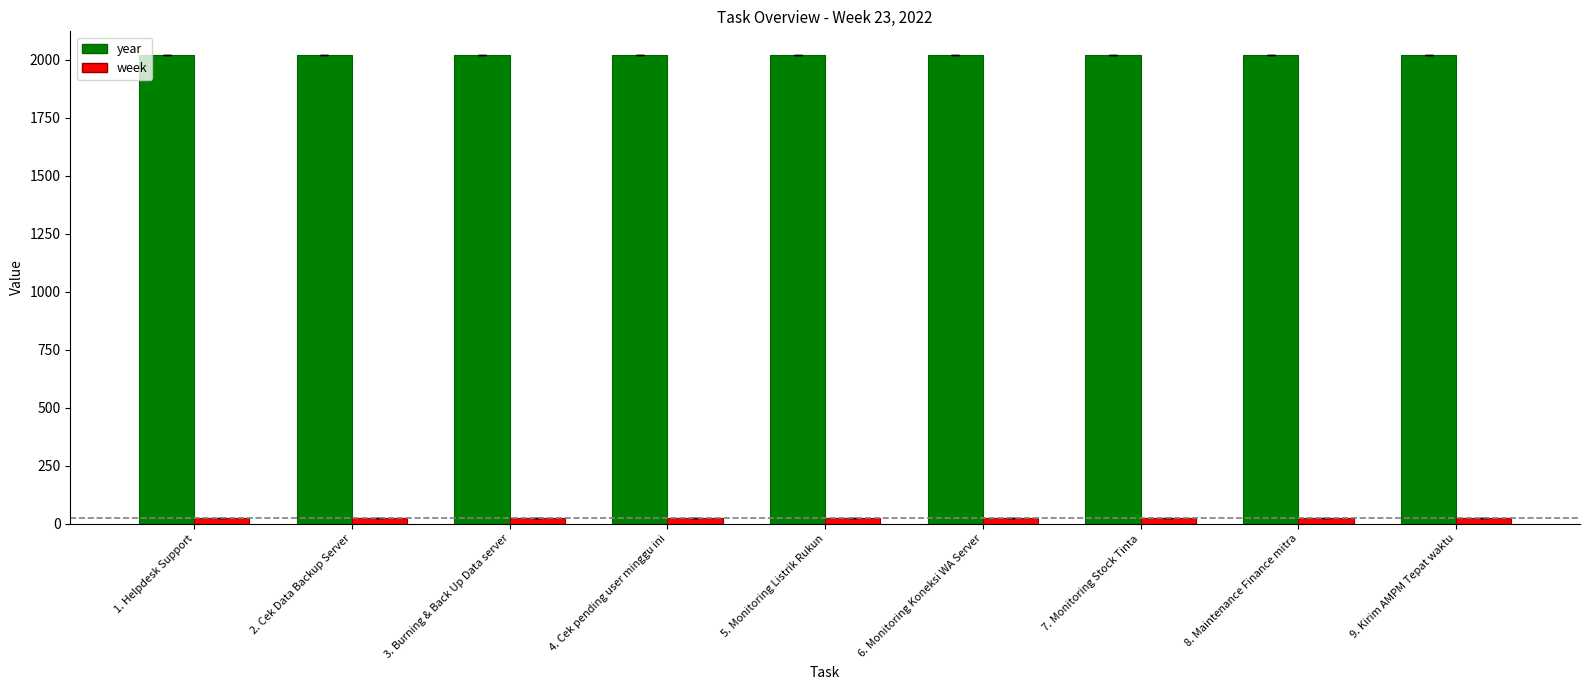

What are all the series names shown in the legend?

year, week